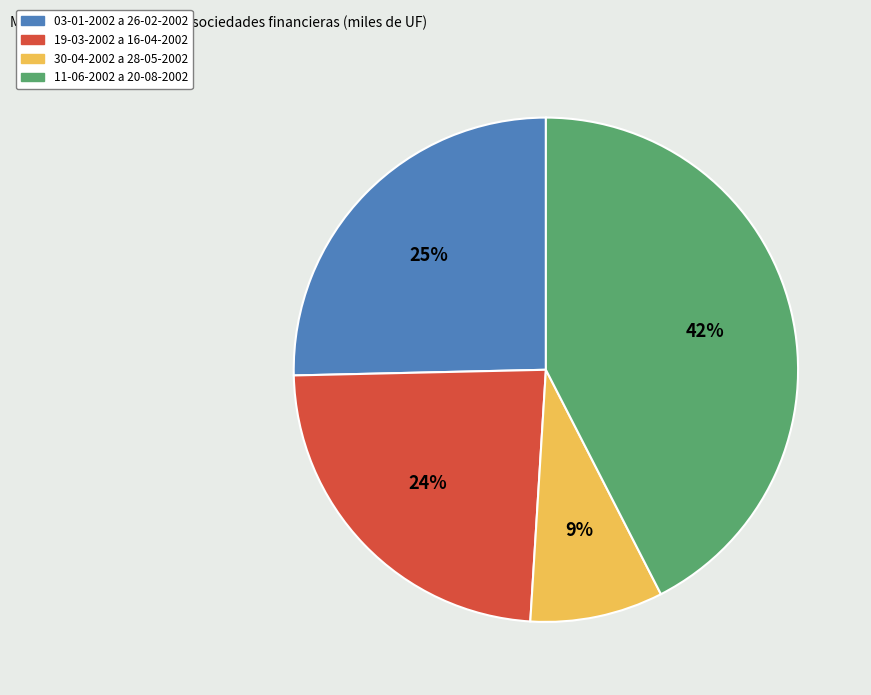

The 30-04-2002 a 28-05-2002 slice represents 9% of the pie. True or false?

True